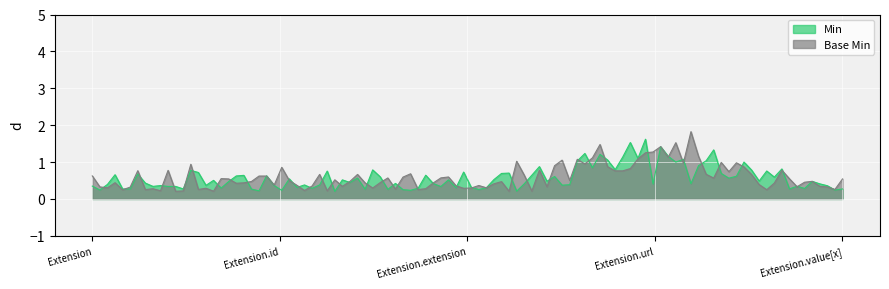

At which label does Min reach its peak?

Extension.url